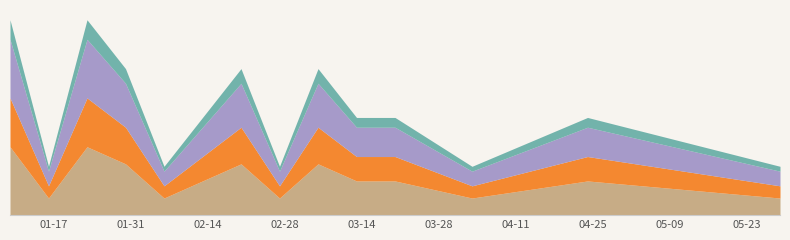

What is the change in value from 2023-02-20 to 2023-03-20?

-6